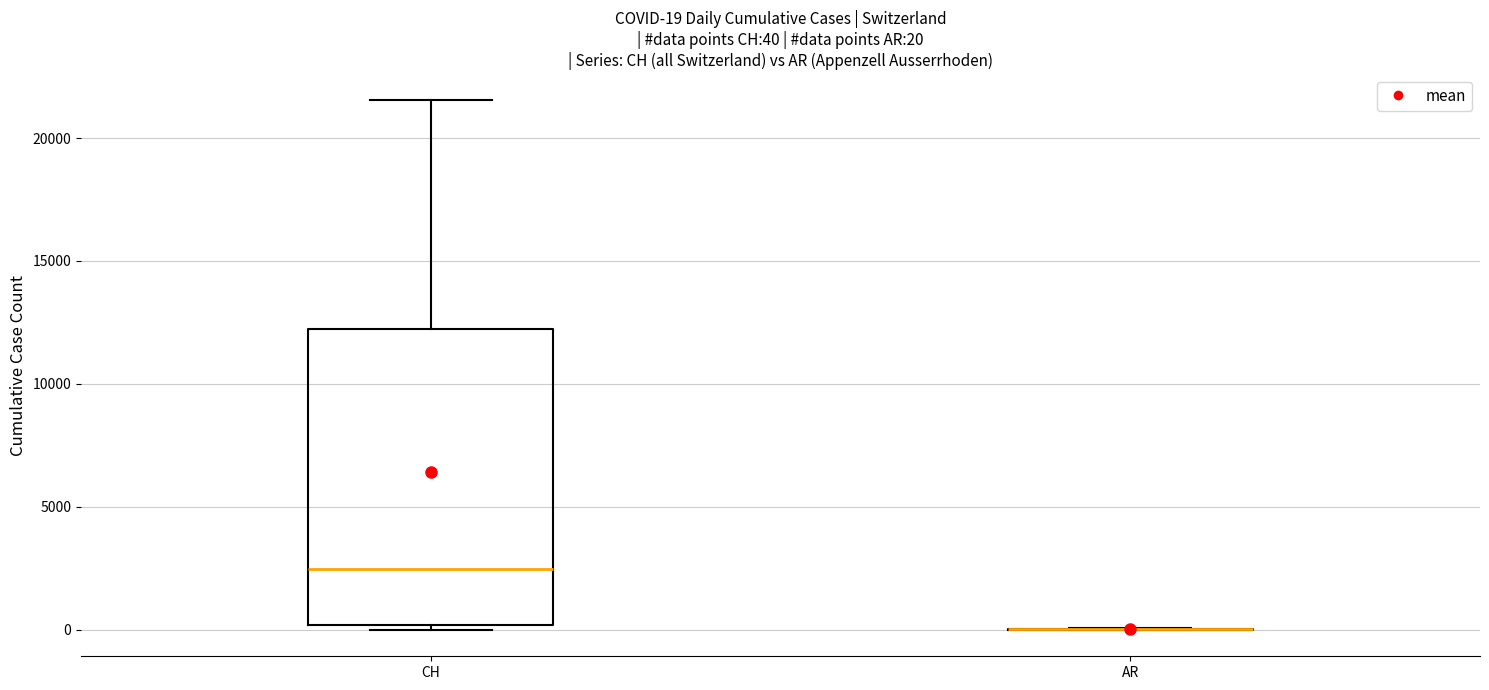

Which box is the tallest, from its lower edge to its upper edge?

CH